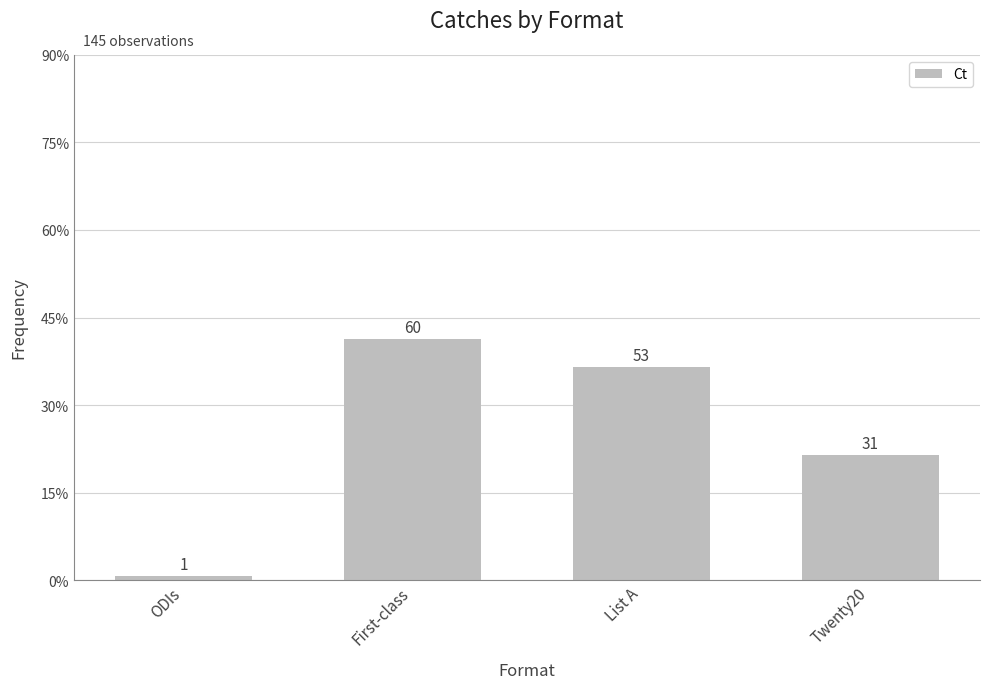

Are the bars horizontal?

No